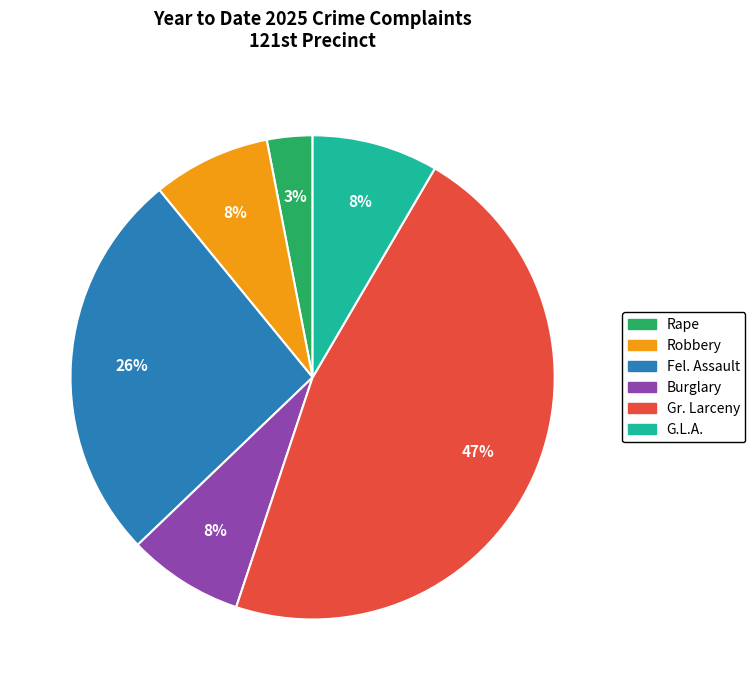

How many segments does this pie chart have?

6